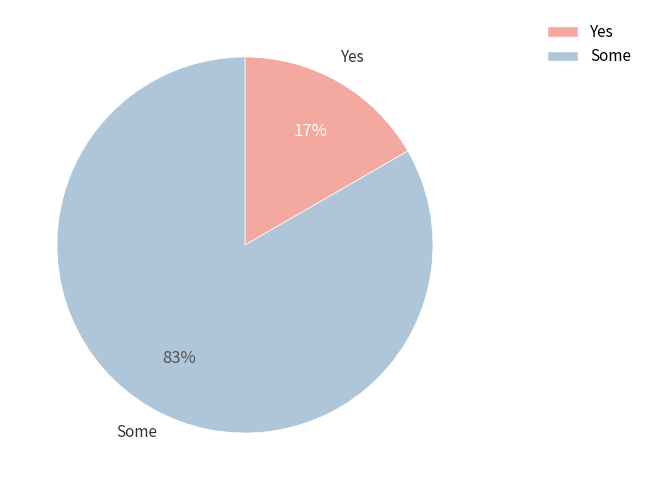

How many slices are in this pie chart?

2